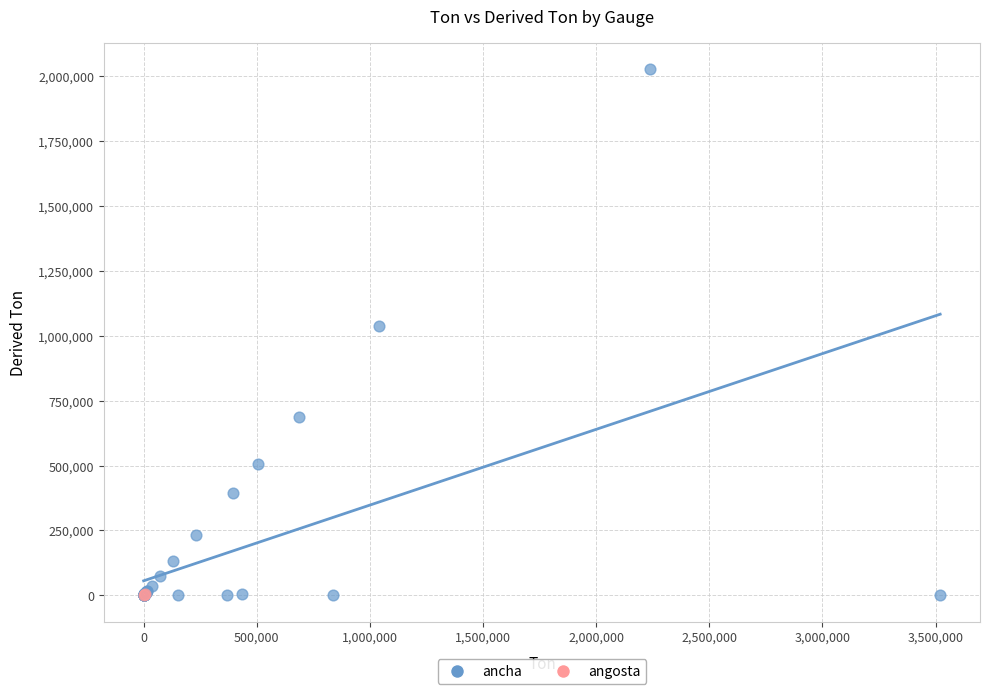

What are all the series names shown in the legend?

ancha, angosta